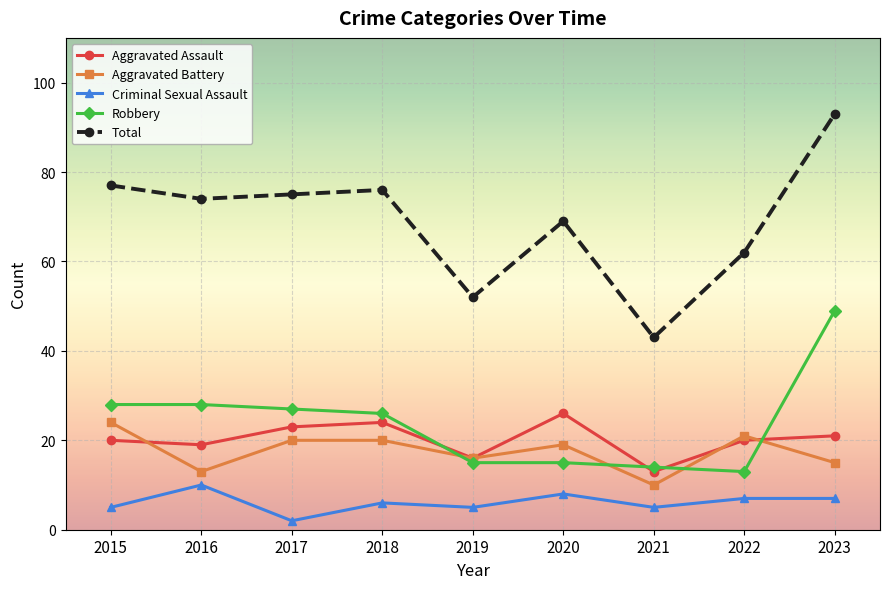

How many series are shown in this chart?

5